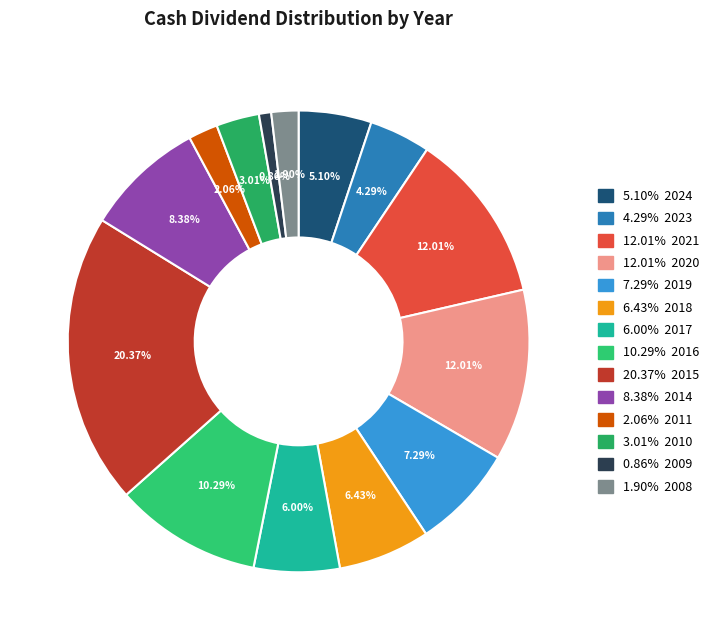

To the nearest percent, what is the average slice percentage?

7%